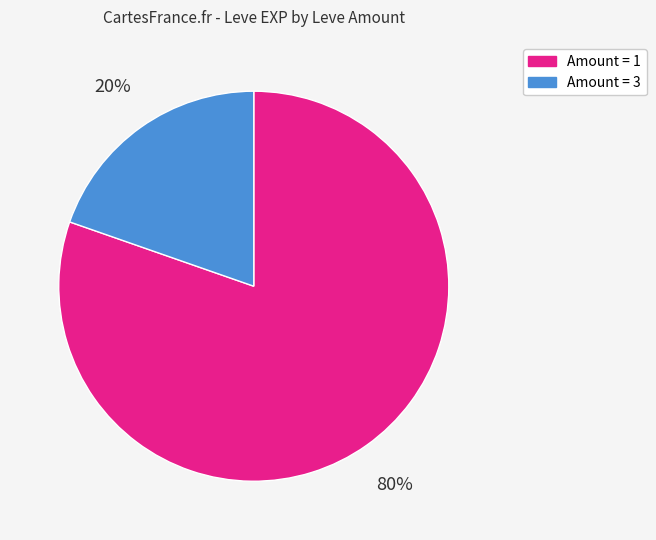

Between Amount = 3 and Amount = 1, which is larger?

Amount = 1